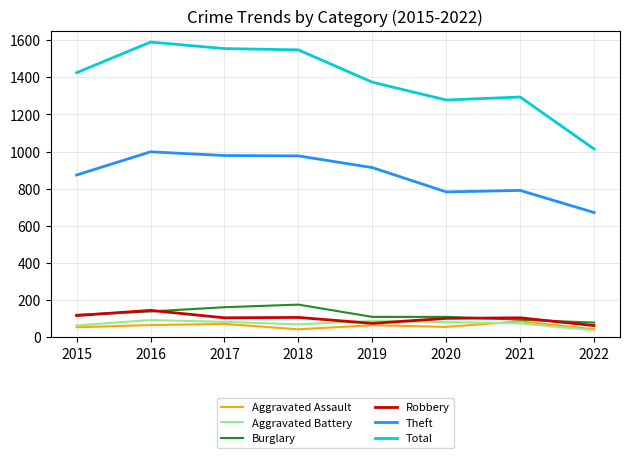

The Aggravated Battery series shows 38 at 2022. True or false?

True